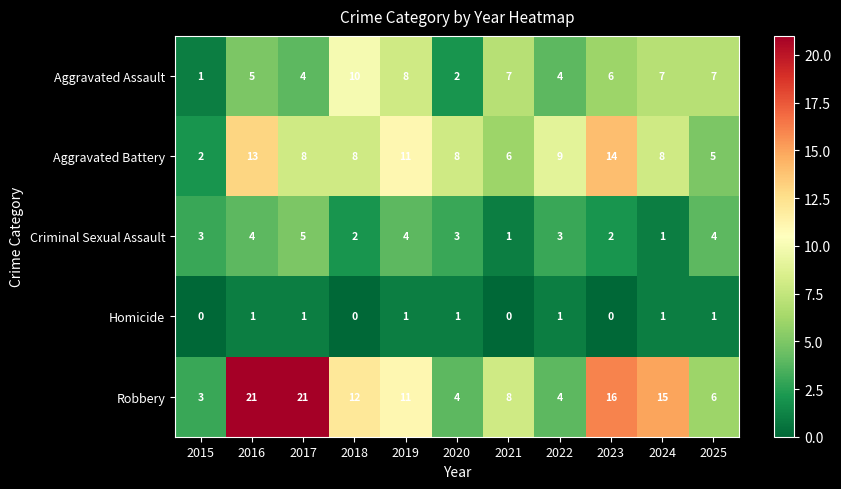

Where is Robbery nearest to the value 12?

2018